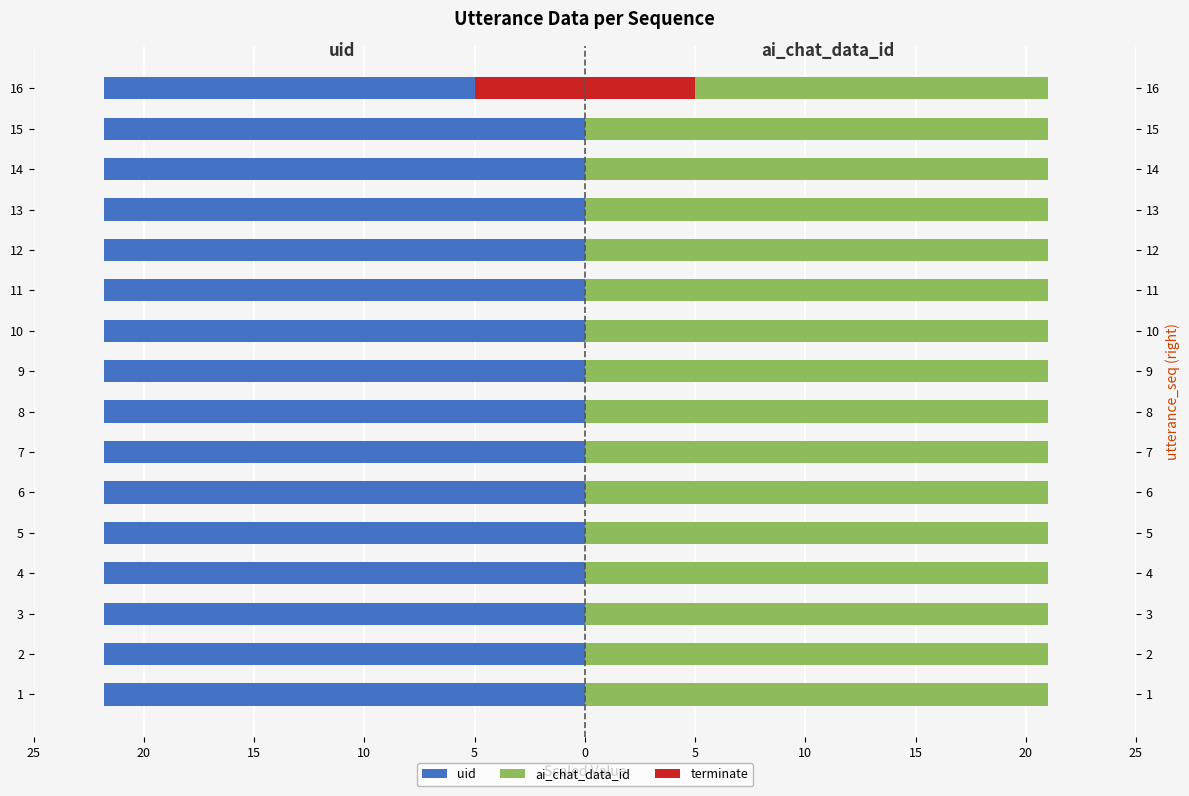

What are all the series names shown in the legend?

uid, ai_chat_data_id, terminate